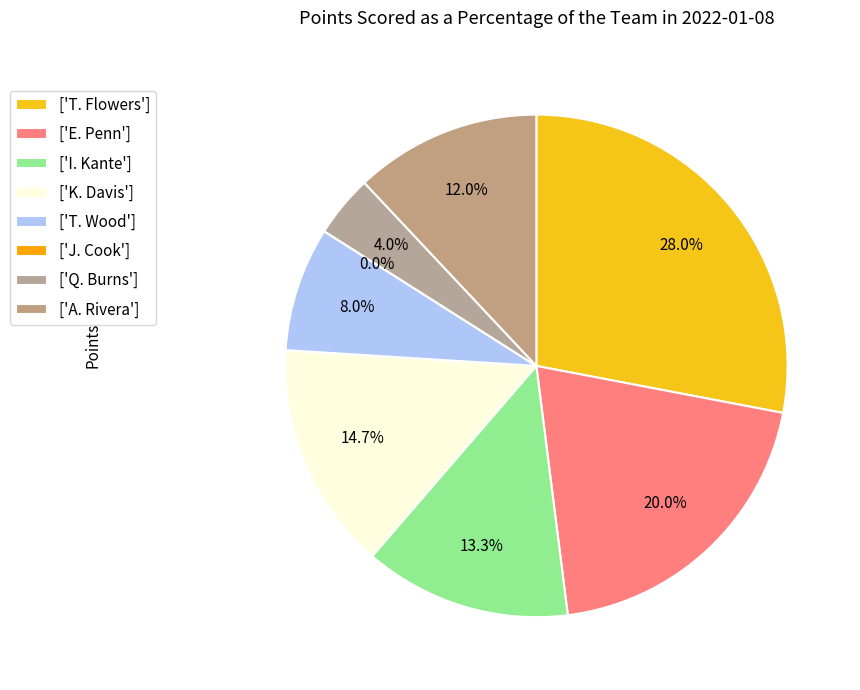

Does J. Cook account for over 50% of the chart?

No